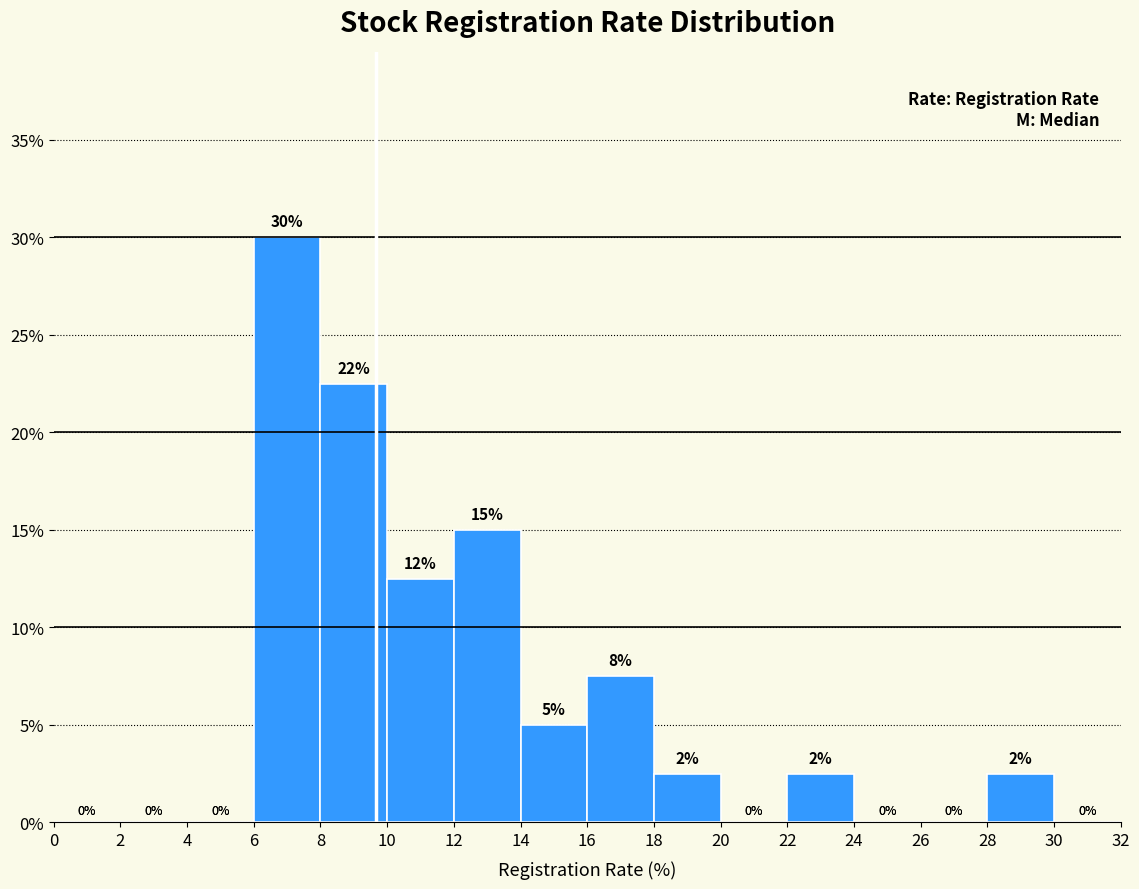

Over which range of the x-axis is the bar tallest?

6 to 8